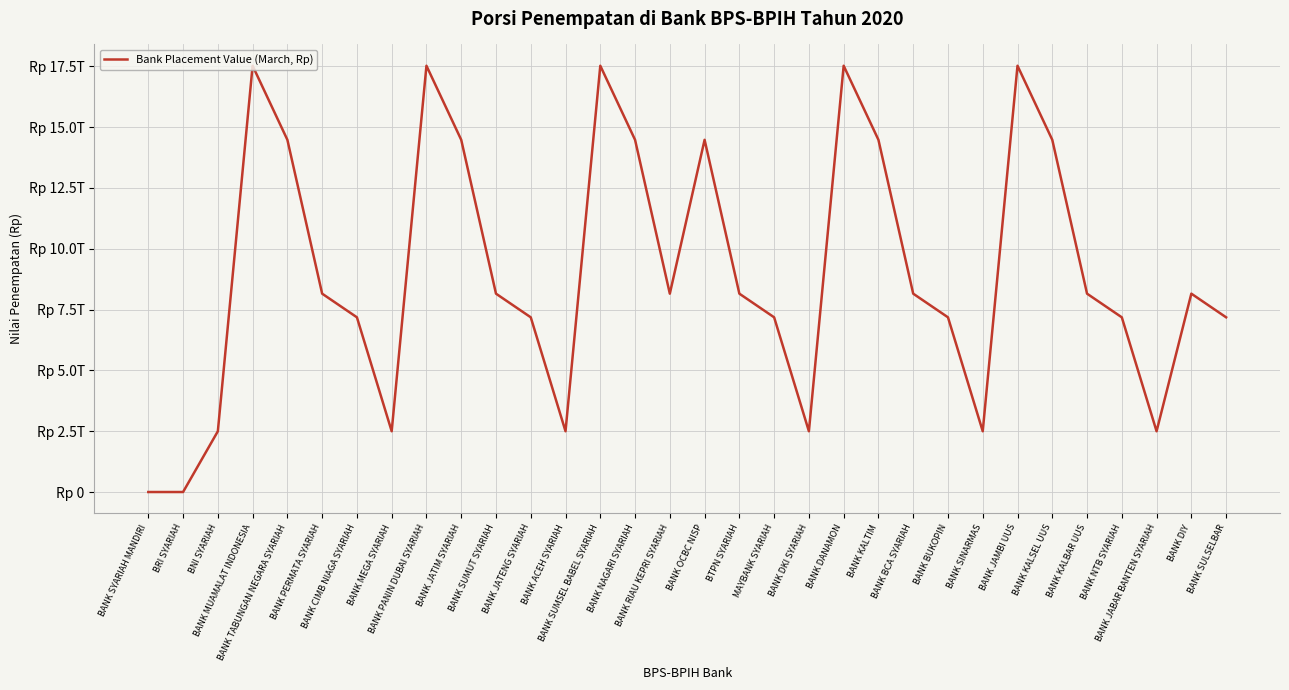

Does the chart display data point markers on the line(s)?

No